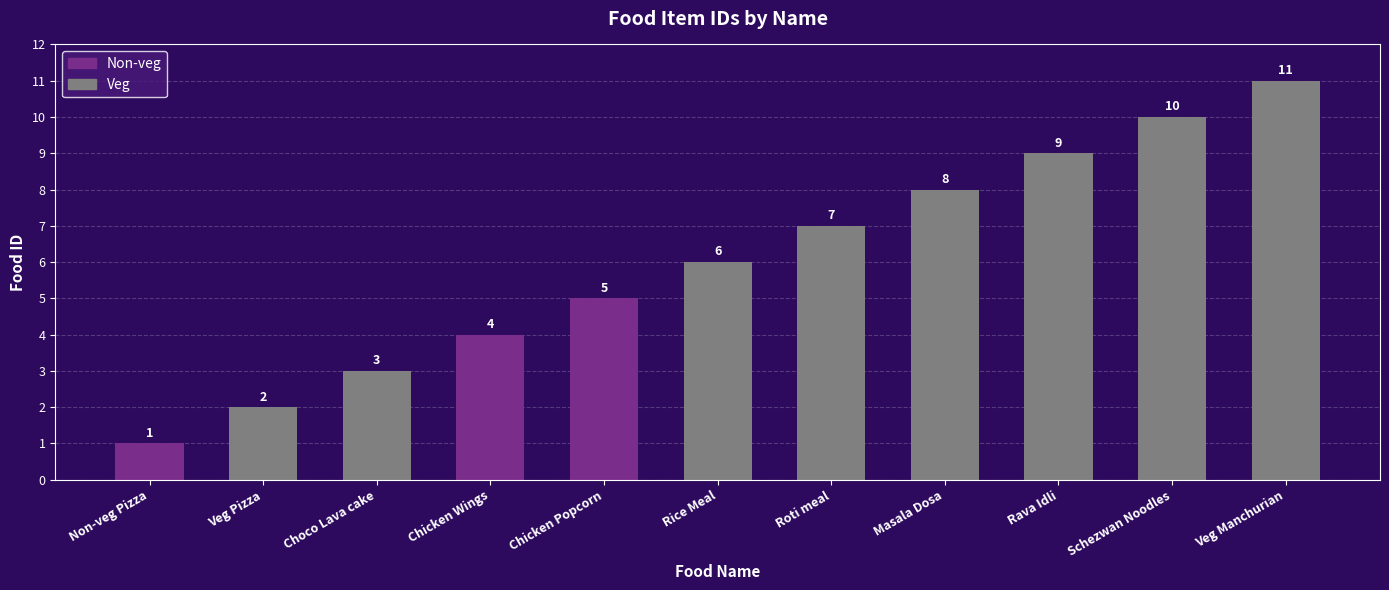

What is the approximate value at Masala Dosa?

8